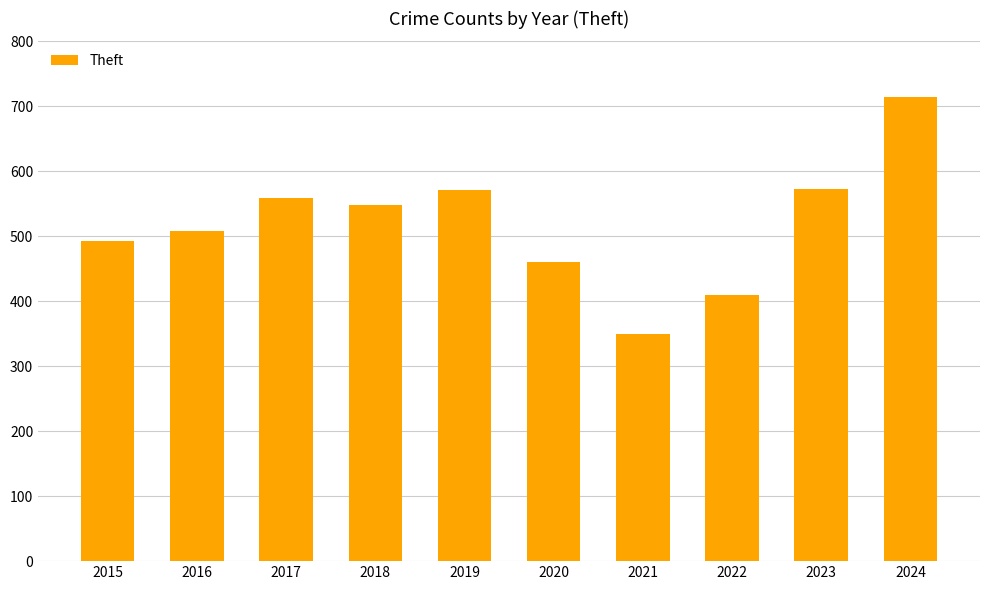

The chart shows a value of 714 at 2024. True or false?

True